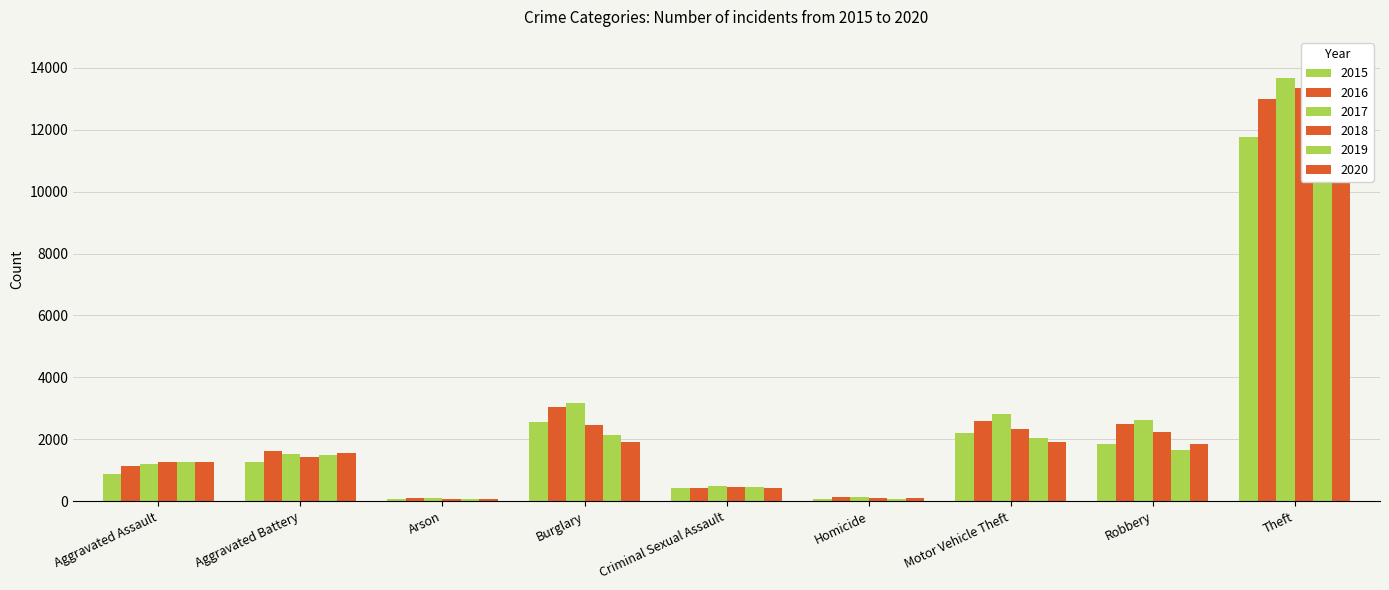

The value of 2019 at Aggravated Assault is 655. True or false?

False